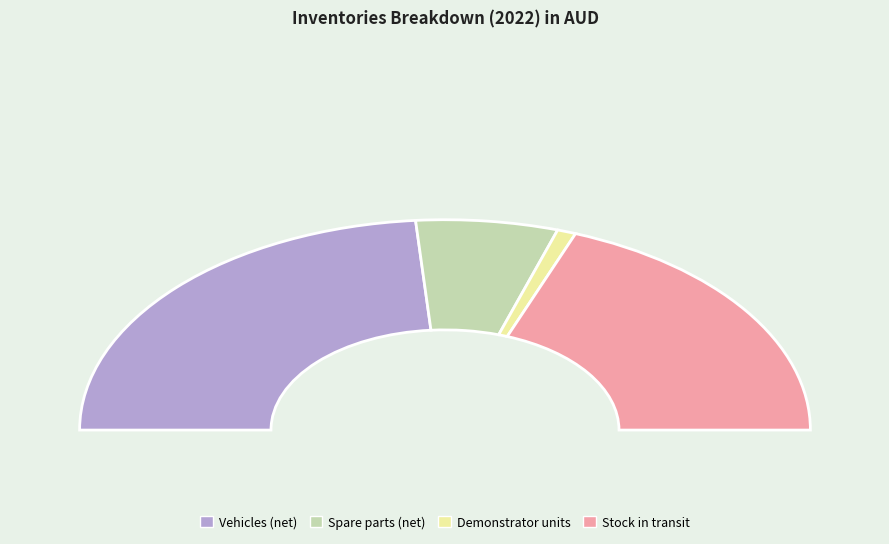

How many slices are in this pie chart?

4